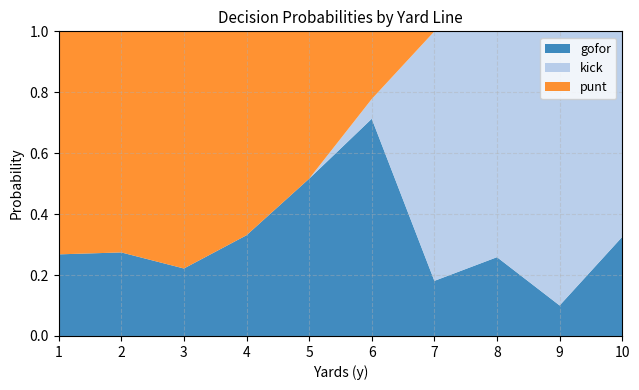

Which category has the lowest value in the gofor series?

9